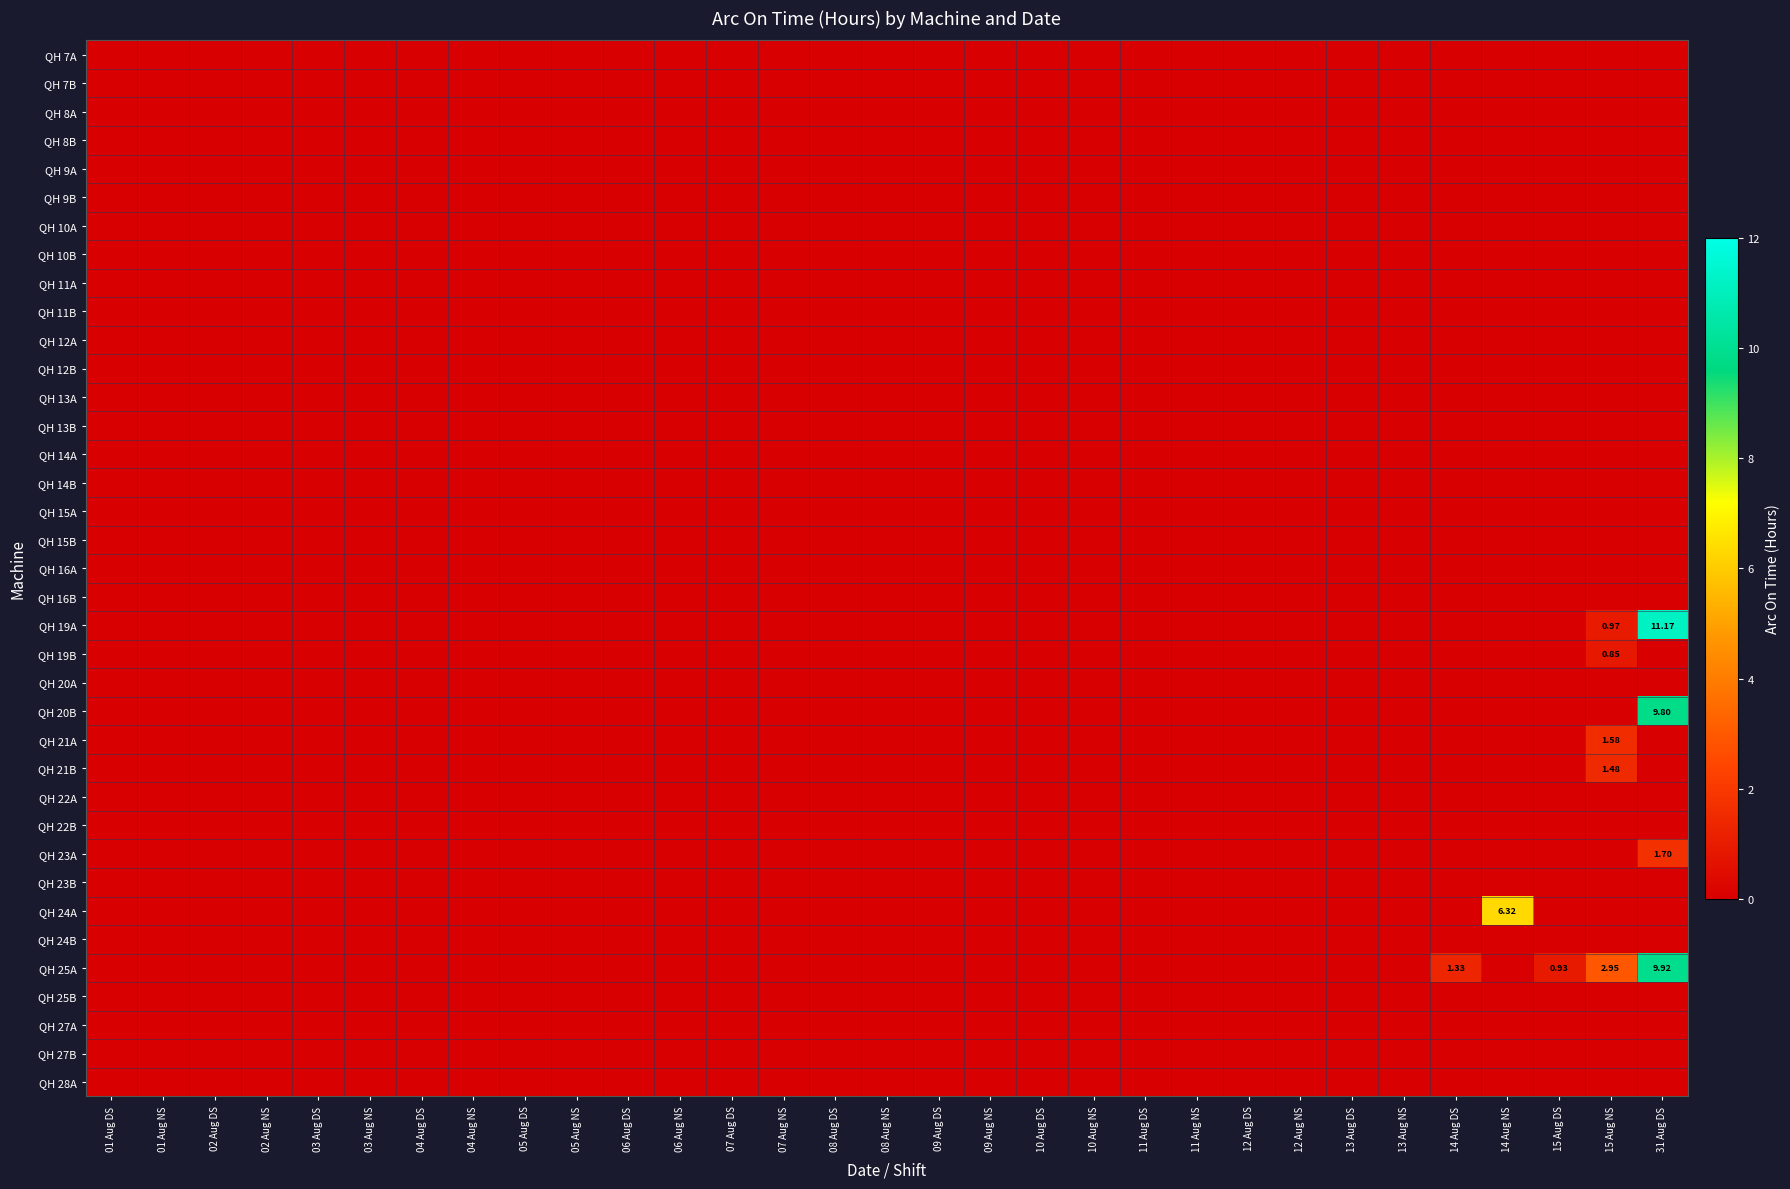

At 15 Aug NS, list the series in order from smallest to largest.

QH 7A, QH 7B, QH 8A, QH 8B, QH 9A, QH 9B, QH 10A, QH 10B, QH 11A, QH 11B, QH 12A, QH 12B, QH 13A, QH 13B, QH 14A, QH 14B, QH 15A, QH 15B, QH 16A, QH 16B, QH 20A, QH 20B, QH 22A, QH 22B, QH 23A, QH 23B, QH 24A, QH 24B, QH 25B, QH 27A, QH 27B, QH 28A, QH 19B, QH 19A, QH 21B, QH 21A, QH 25A